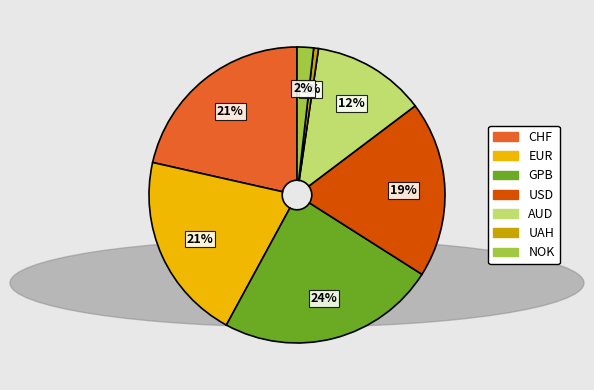

Which slice is the largest?

GPB